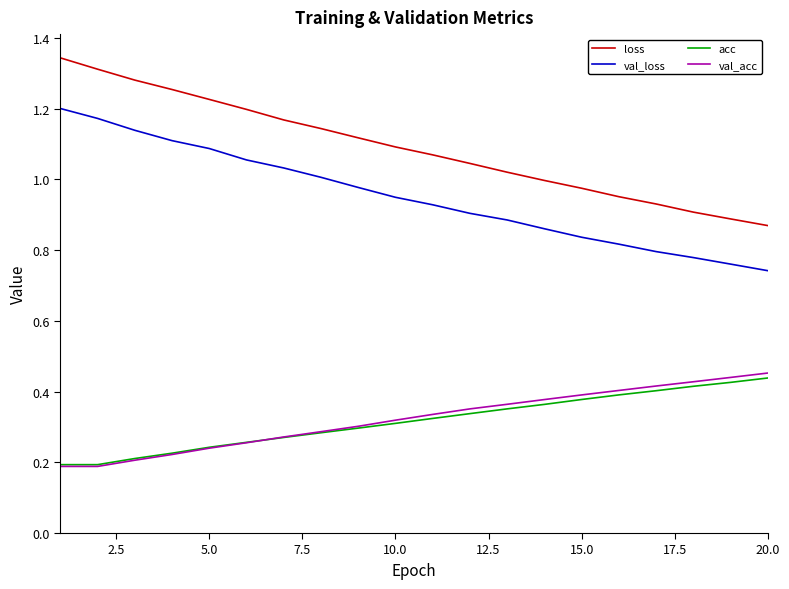

True or false: val_loss and loss intersect in this chart.

False